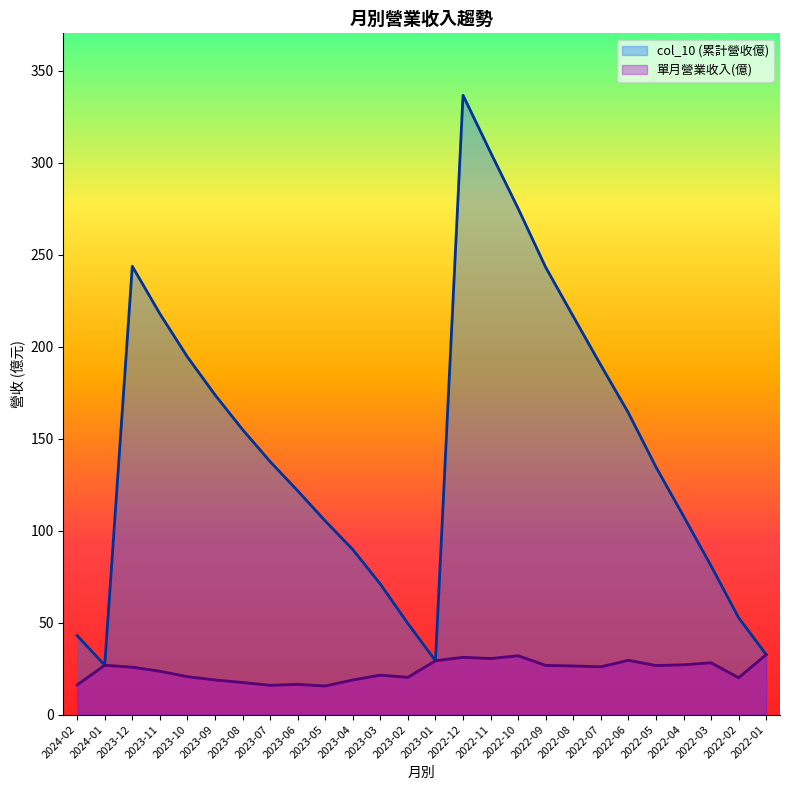

What is the total value across all series at 2023-01?

58.5